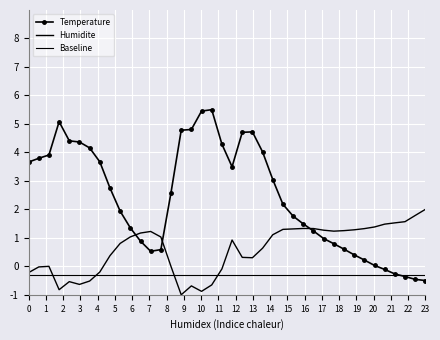

How many values in the Temperature series exceed 2?

21